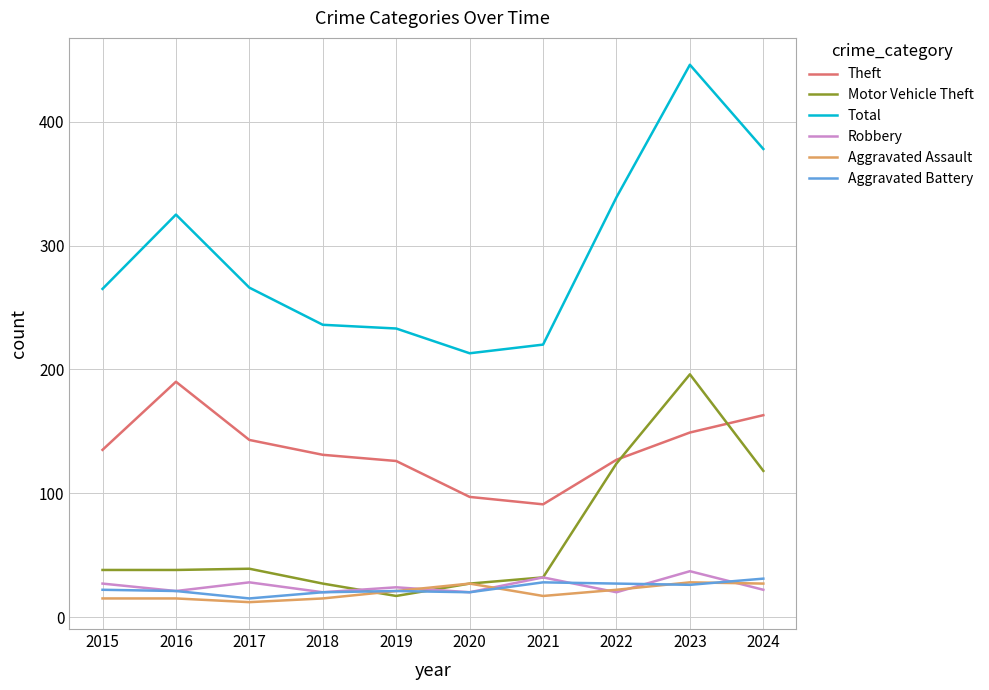

Is it true that Theft equals 149 at 2023?

True